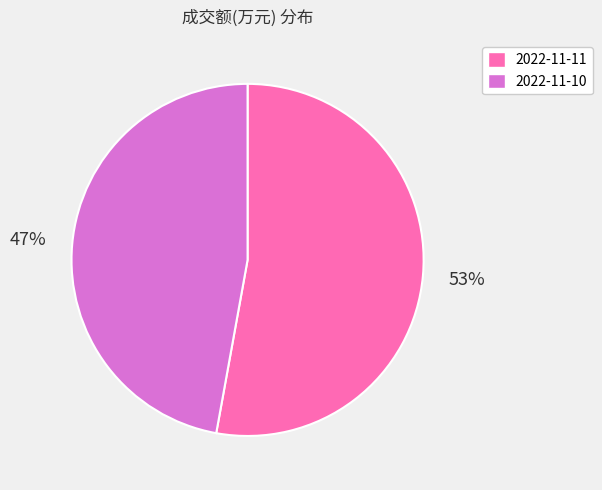

Is it true that 2022-11-10 is 37% of the pie?

False